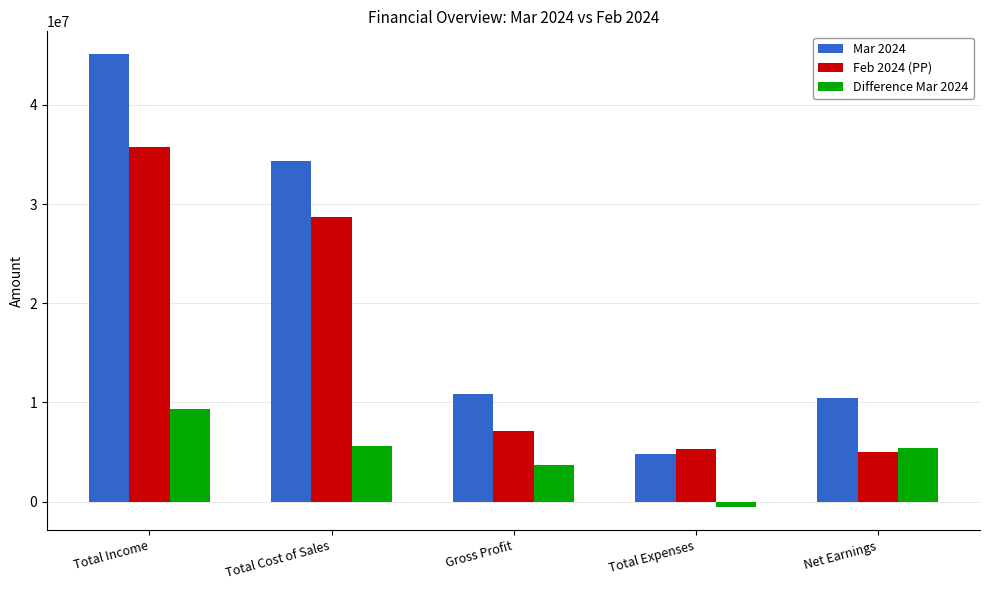

What is the total value across all series at Net Earnings?

20791099.3